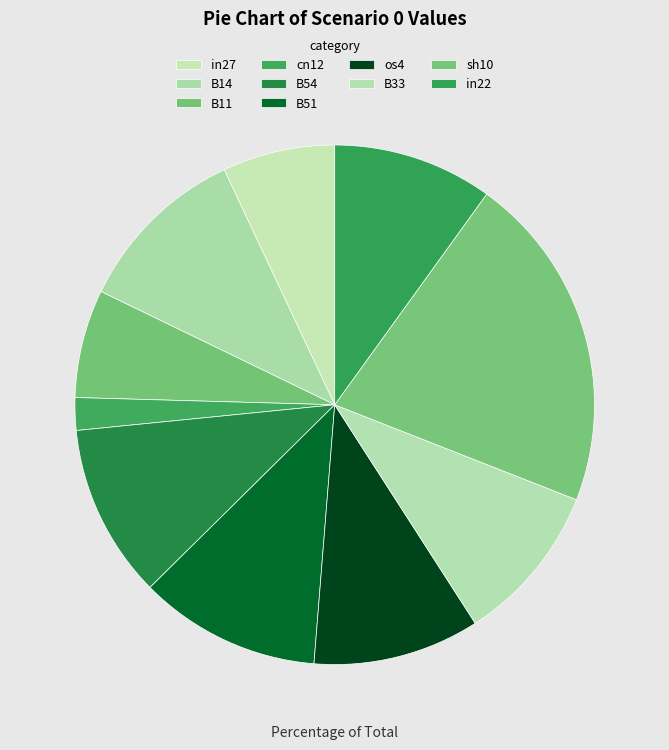

How many segments does this pie chart have?

10